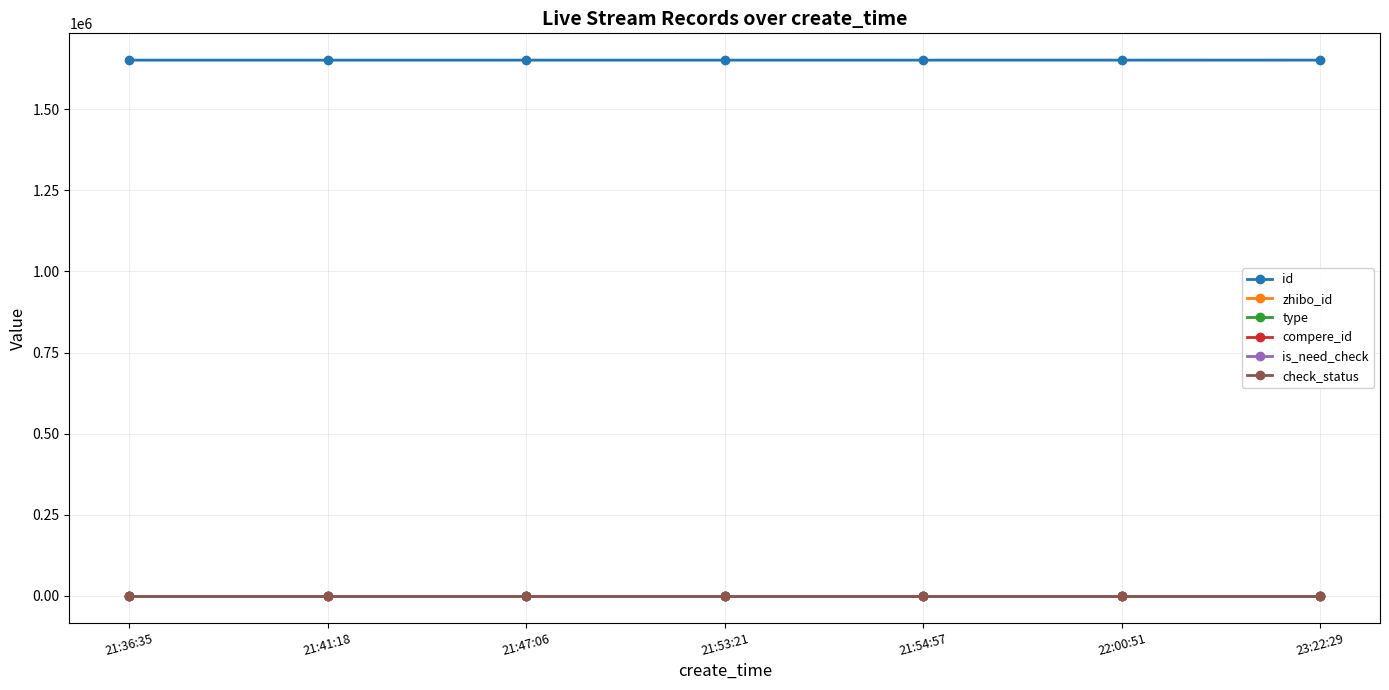

At 21:41:18, list the series in order from smallest to largest.

type, compere_id, is_need_check, check_status, zhibo_id, id